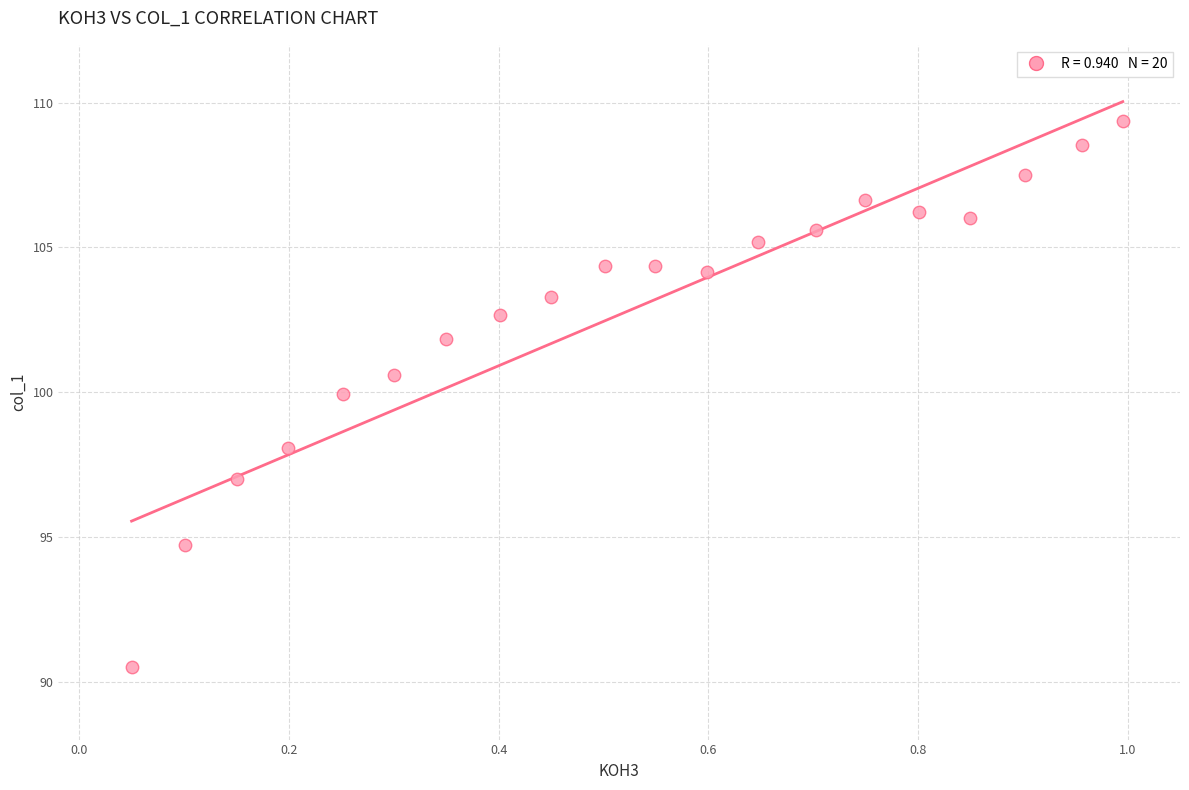

What is the range of Y values (max minus min)?

18.9